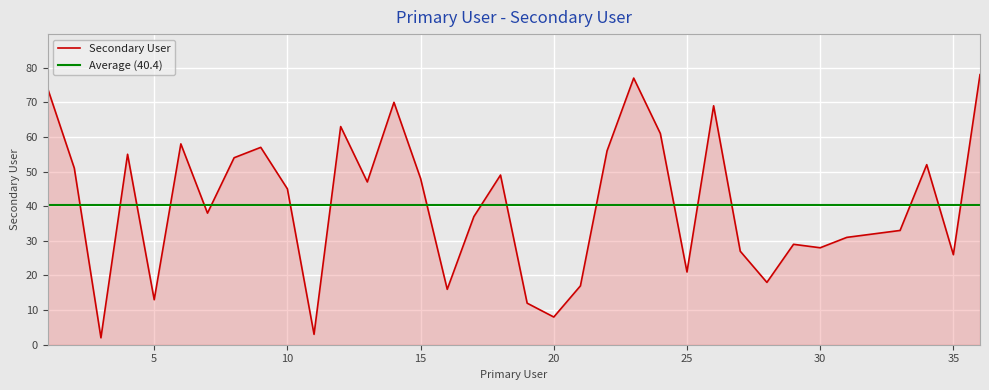

What is the difference between the values at 35 and 12?

37